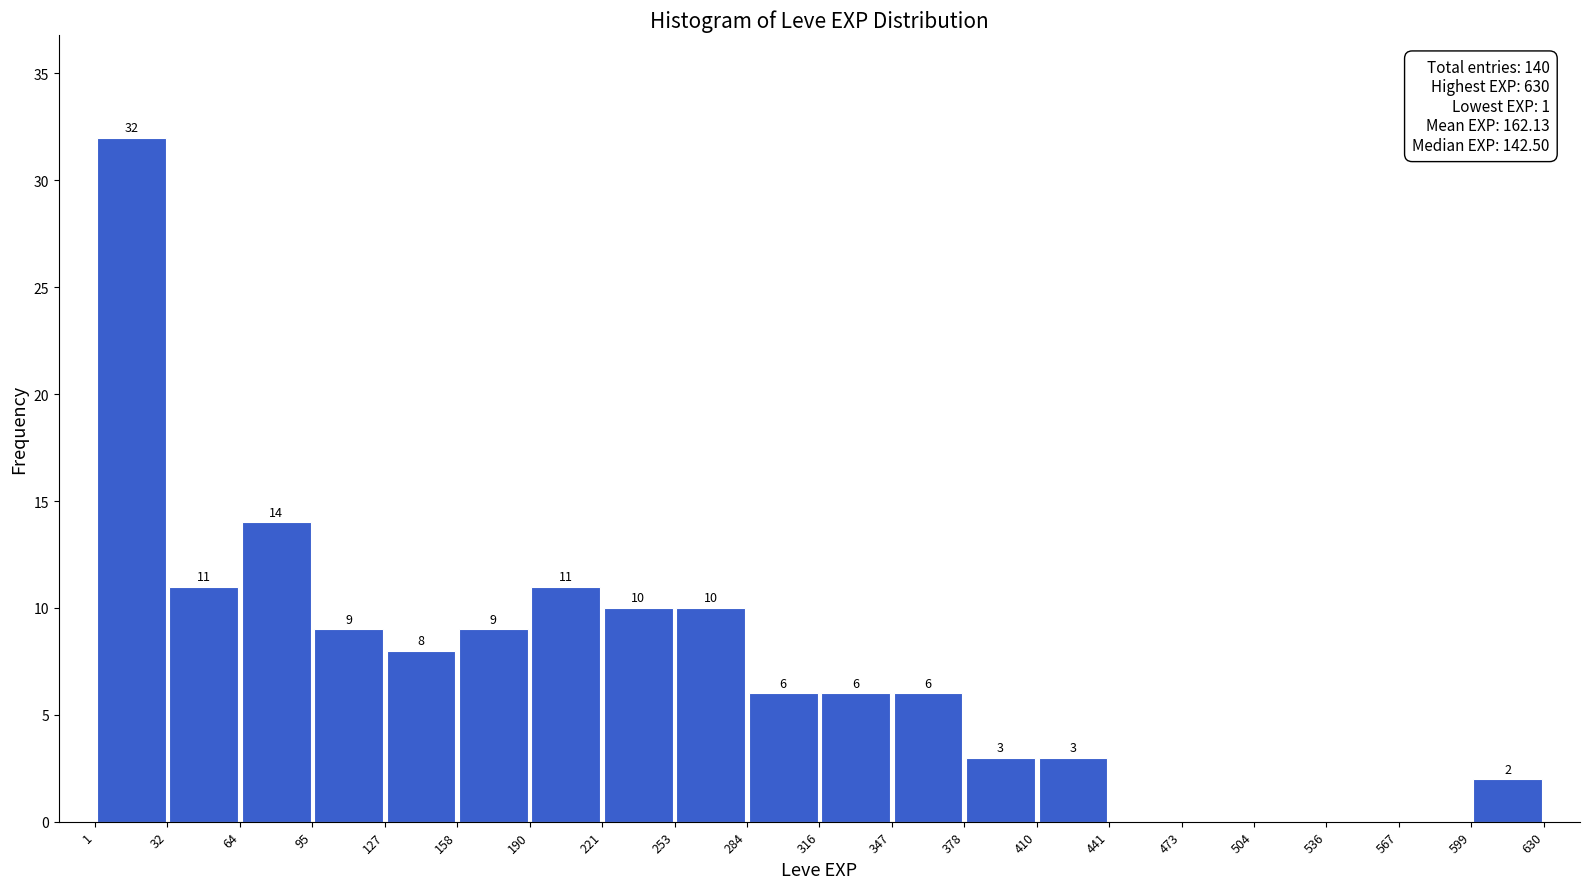

Which range on the x-axis has the tallest bar?

1 to 32